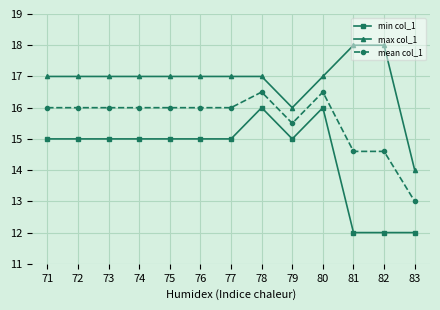

Rank the series by their average value, from highest to lowest.

max col_1, mean col_1, min col_1